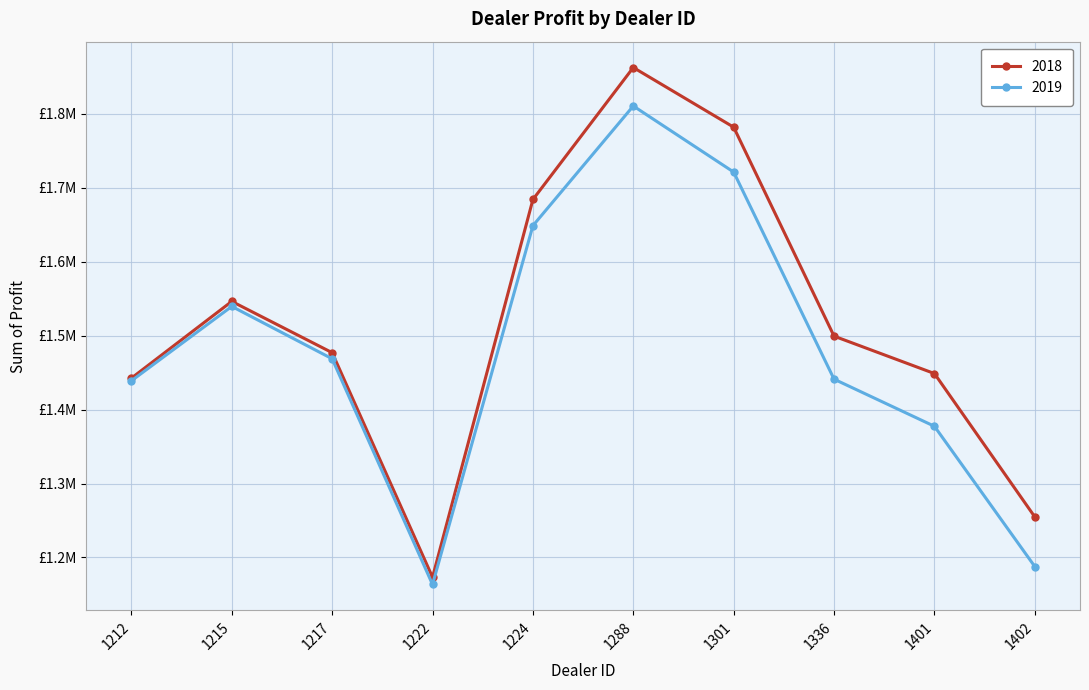

Which series has the largest total across all categories?

2018